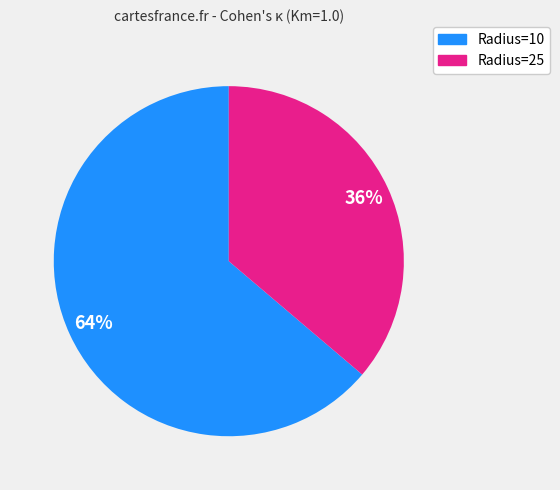

Is there a majority slice in this chart?

Yes